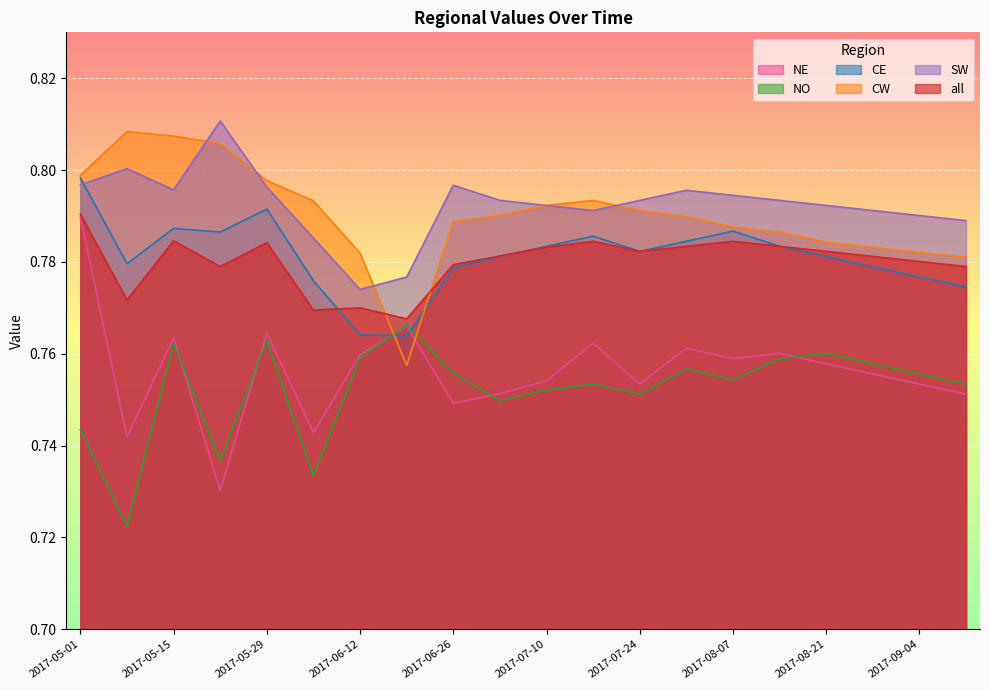

True or false: SW and NO cross at least once.

False